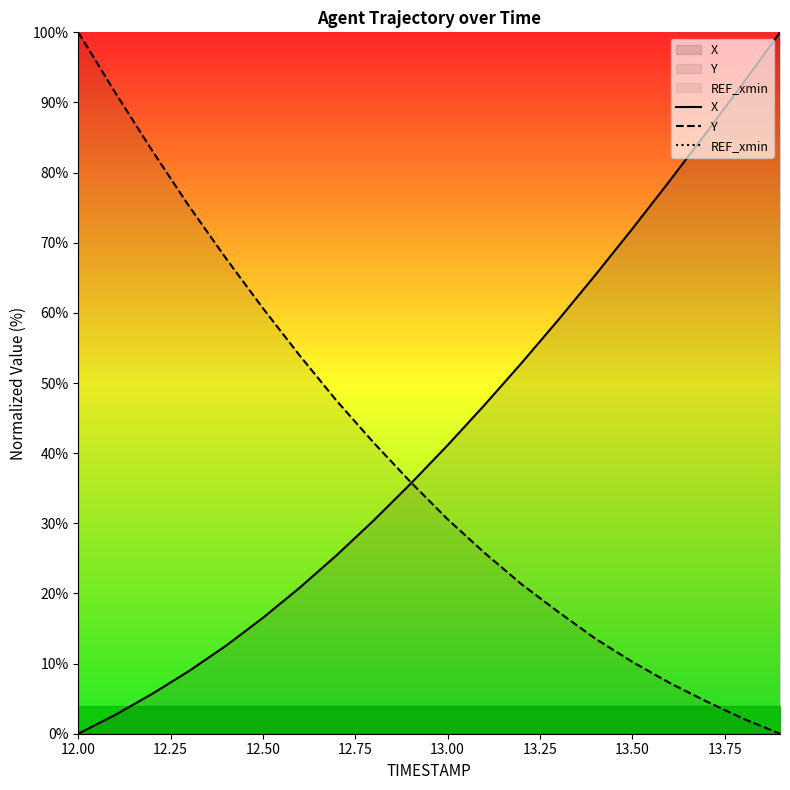

Which series has the largest total across all categories?

X